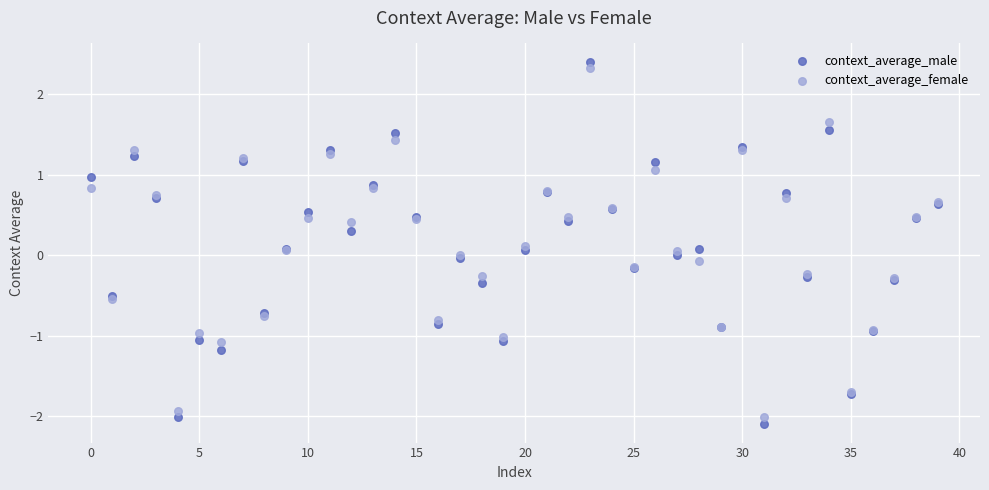

What are all the series names shown in the legend?

context_average_male, context_average_female